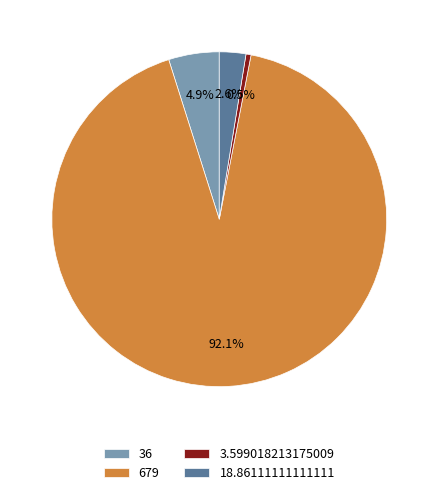

To the nearest percent, what portion does 18.86111111111111 represent?

3%